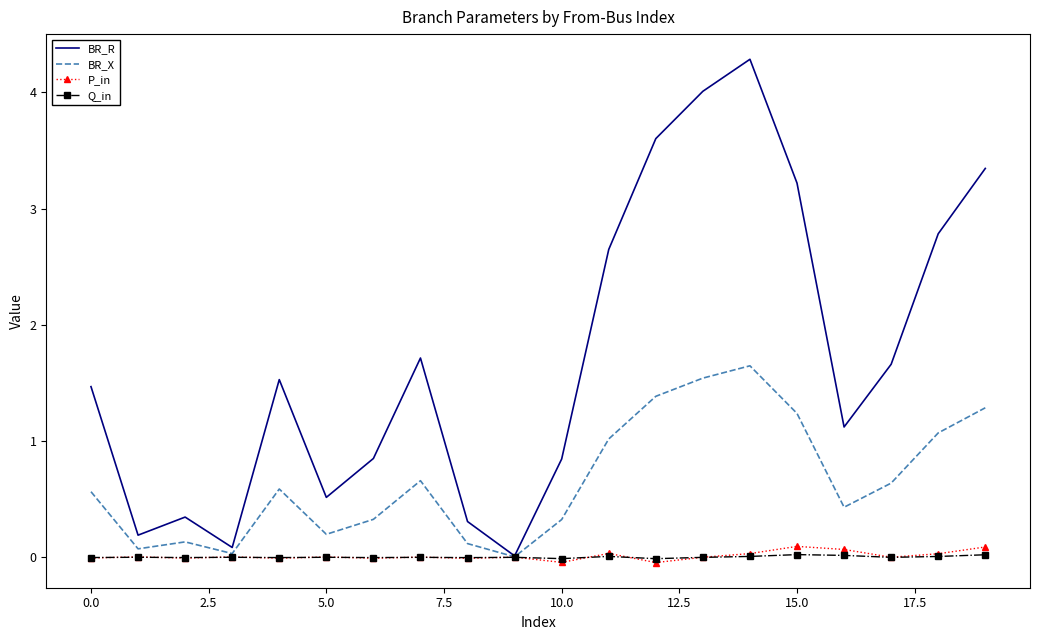

In BR_X, how many points are higher than both neighbors (excluding endpoints)?

4